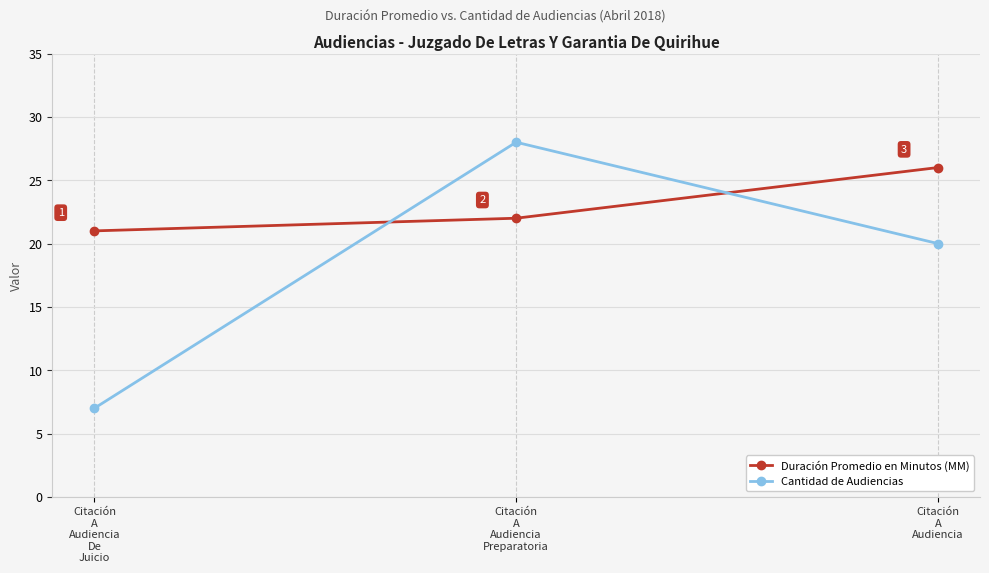

What is the sum of all Cantidad de Audiencias values?

55